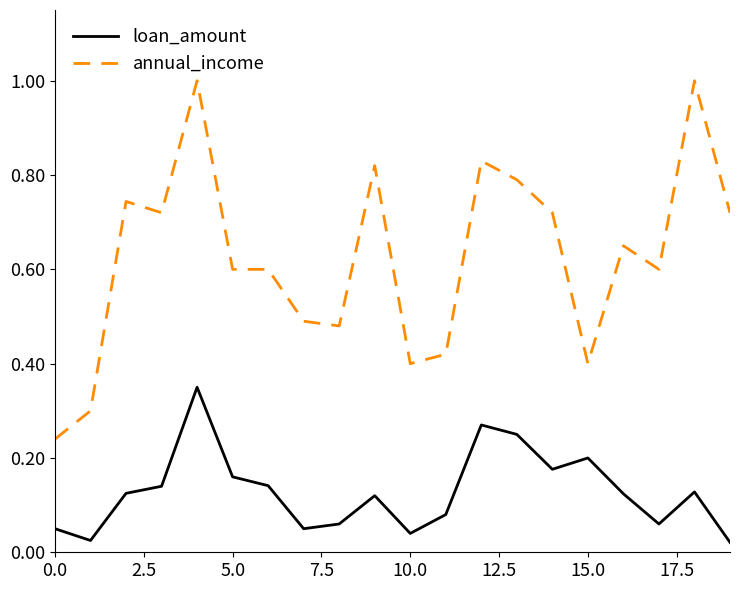

What are all the series names shown in the legend?

loan_amount, annual_income